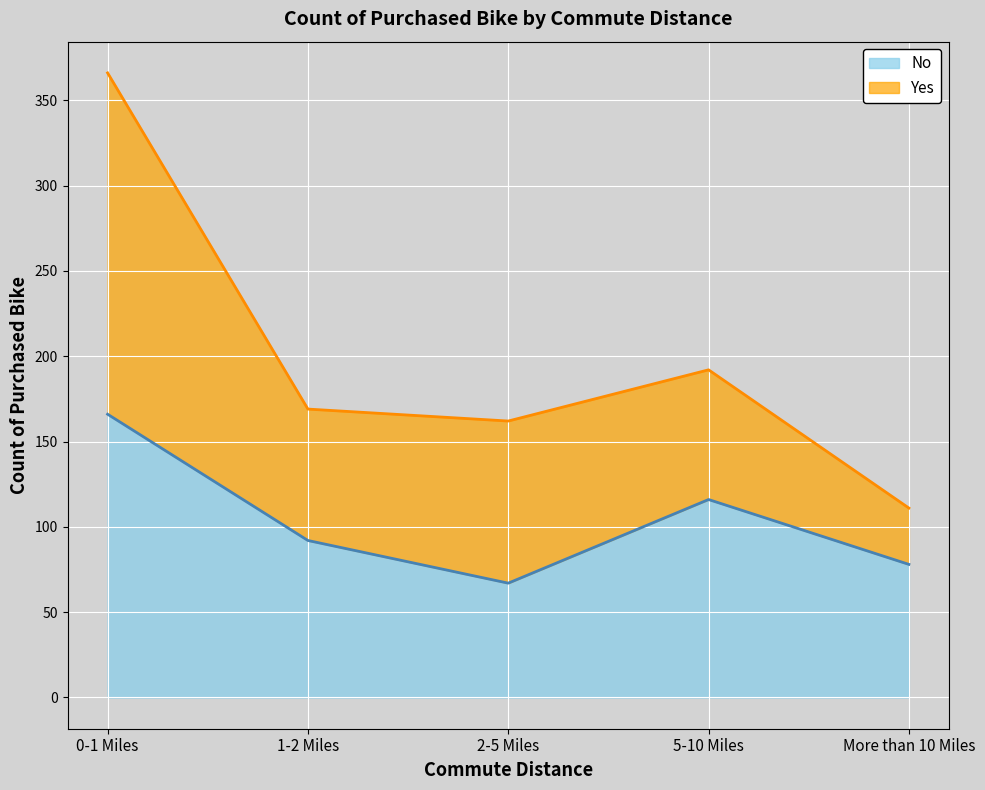

How many points are lower than both their immediate neighbors (excluding endpoints)?

1